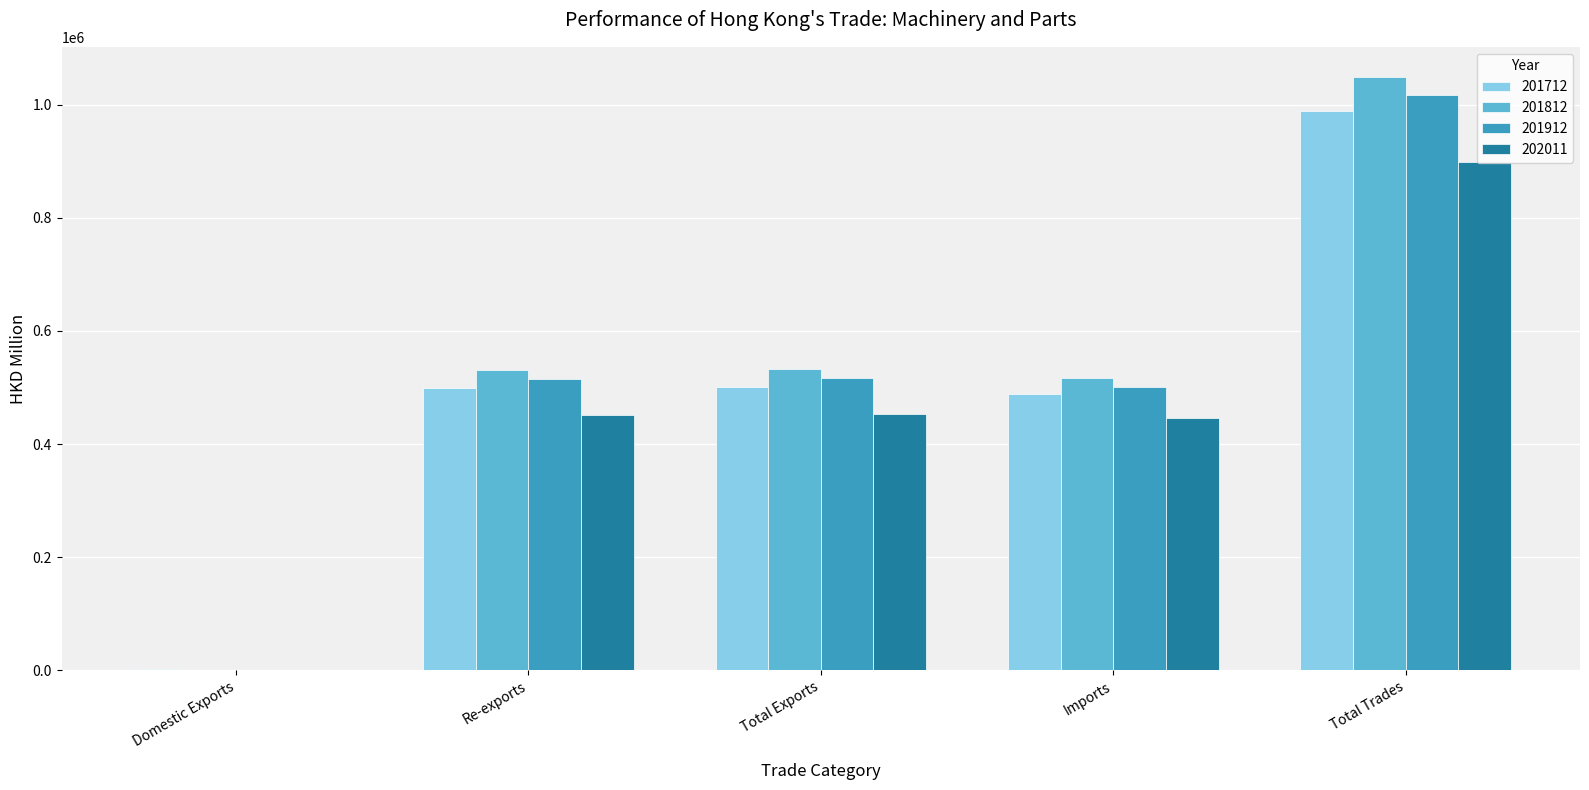

How many data points in 201712 are above 498836?

3